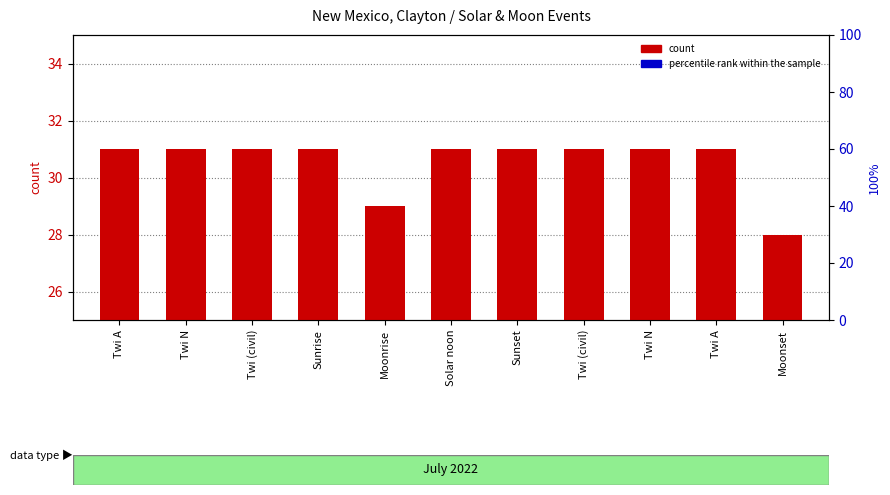

How many series are shown in this chart?

2